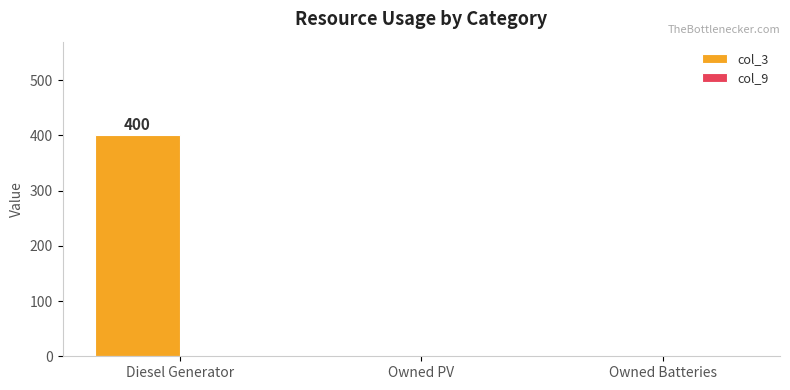

Which label corresponds to the largest value in the chart?

Diesel Generator